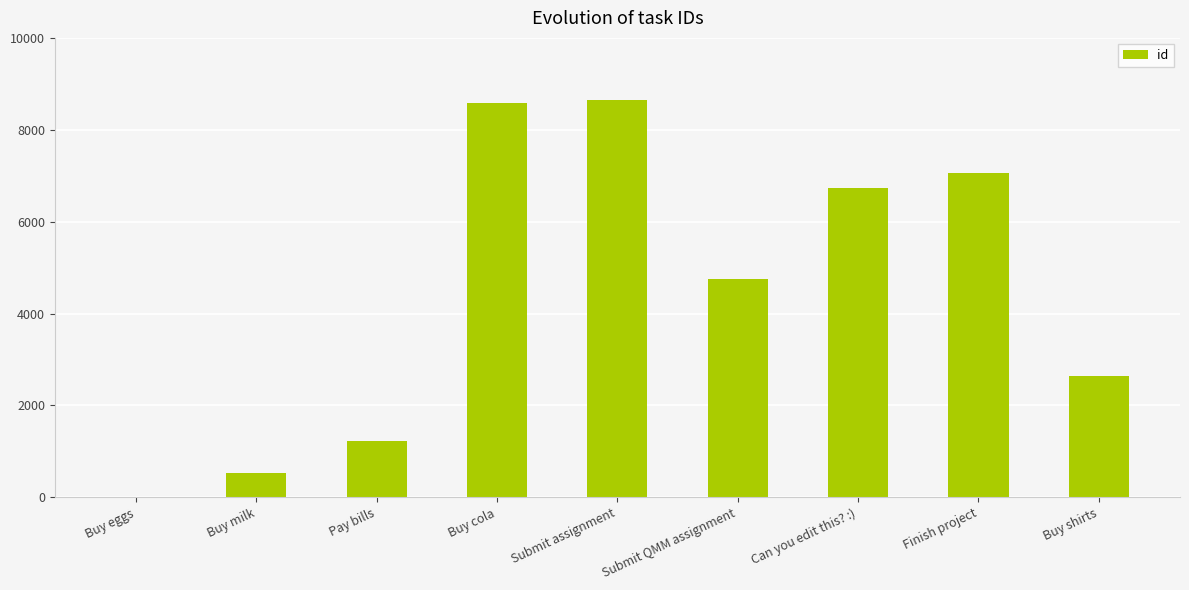

The chart shows a value of 1234 at Pay bills. True or false?

True